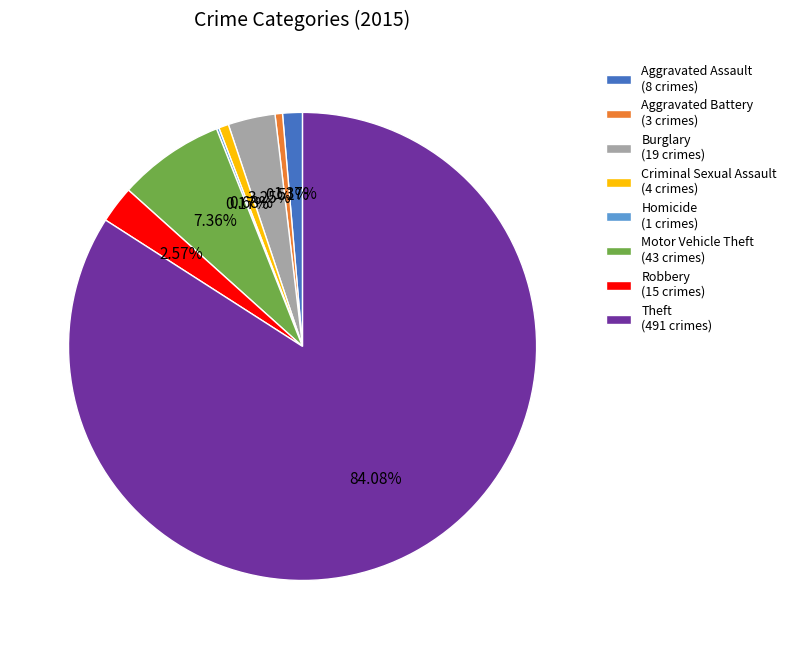

Which has a higher value, Burglary (19 crimes) or Robbery (15 crimes)?

Burglary (19 crimes)